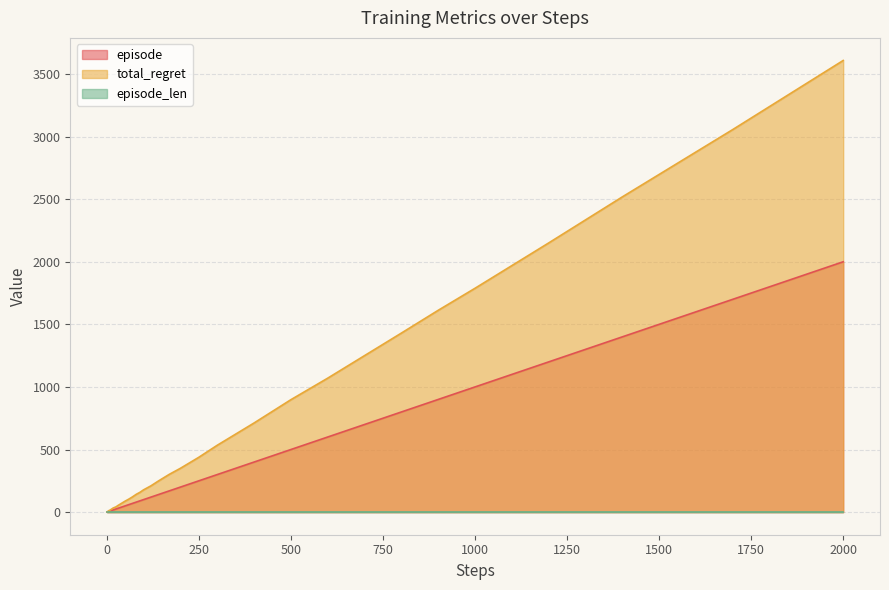

At which category does the chart reach its peak across all series?

2000